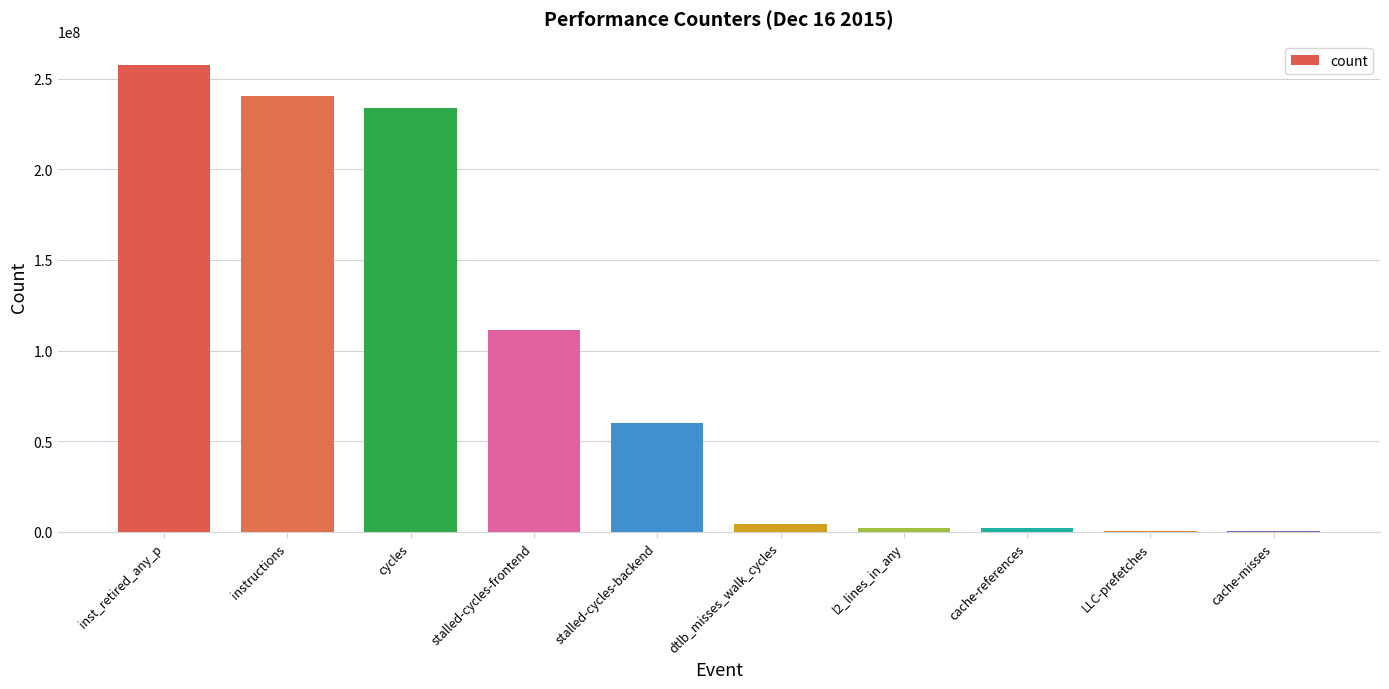

Read the value at instructions.

240194250